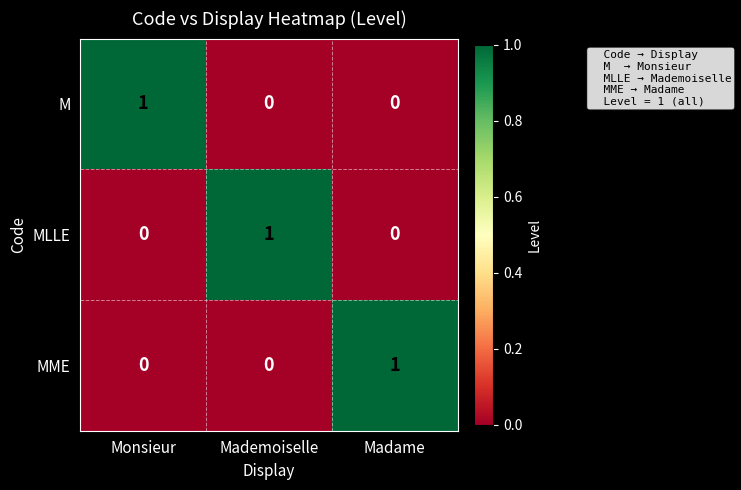

What is the total value across all series at Monsieur?

1